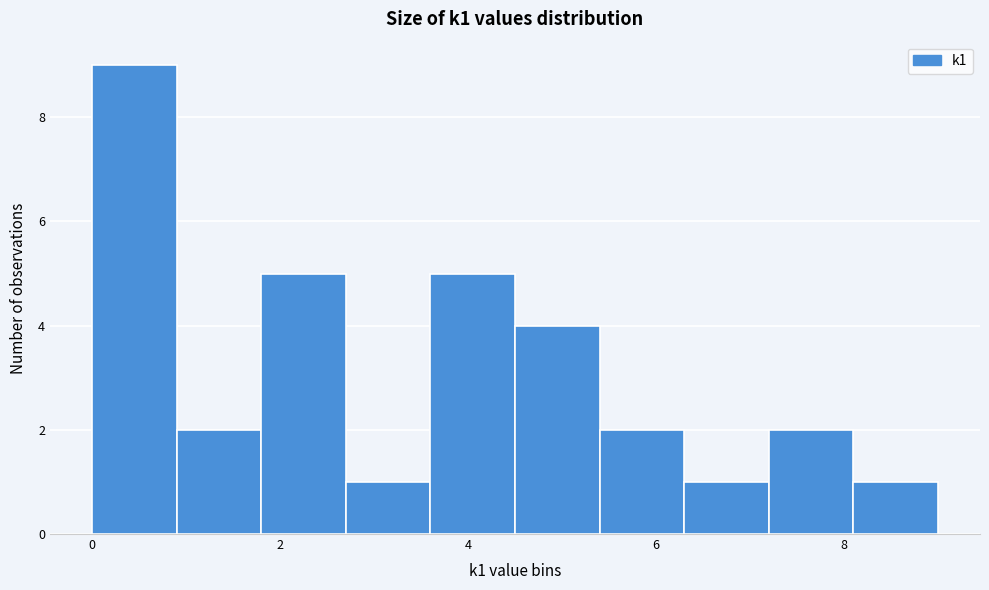

What is the height of the bar covering 0.9 to 1.8 on the x-axis? Neither the bar edges nor the heights are printed on the chart, so give them approximately, as read against the axes.

2